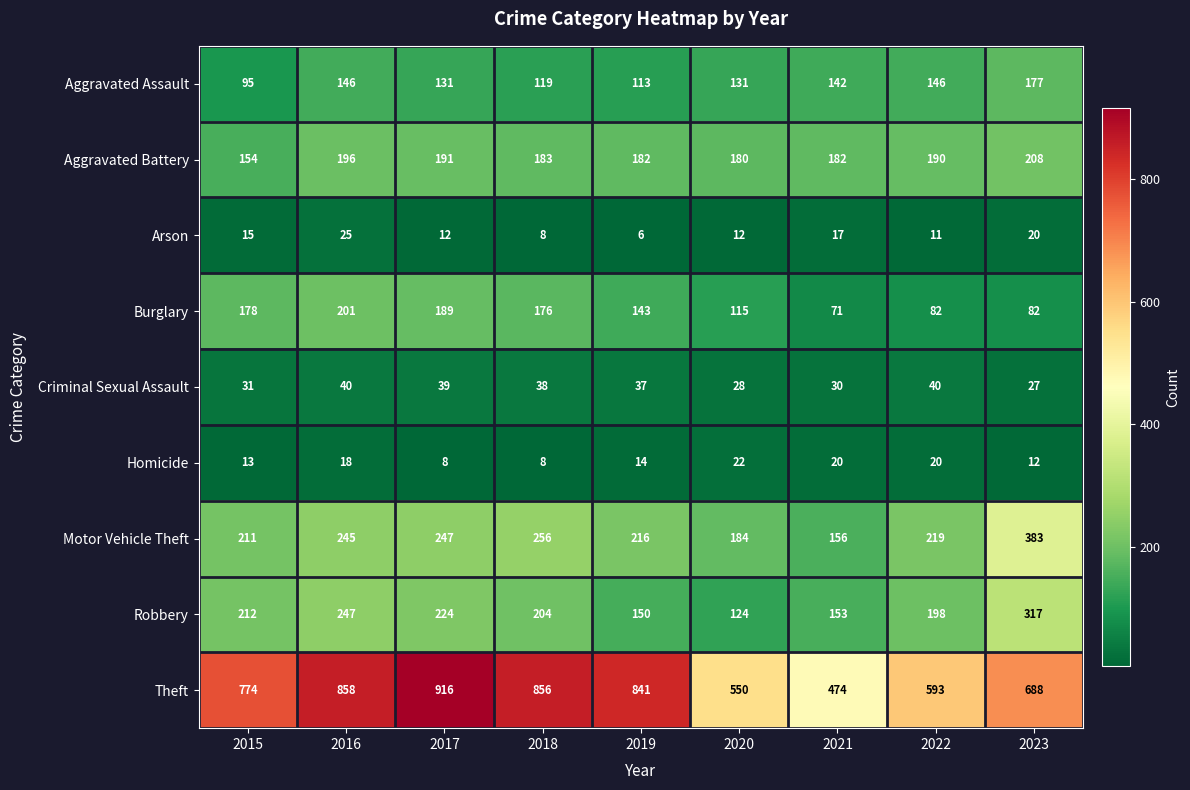

What is the minimum value shown in the chart?

6